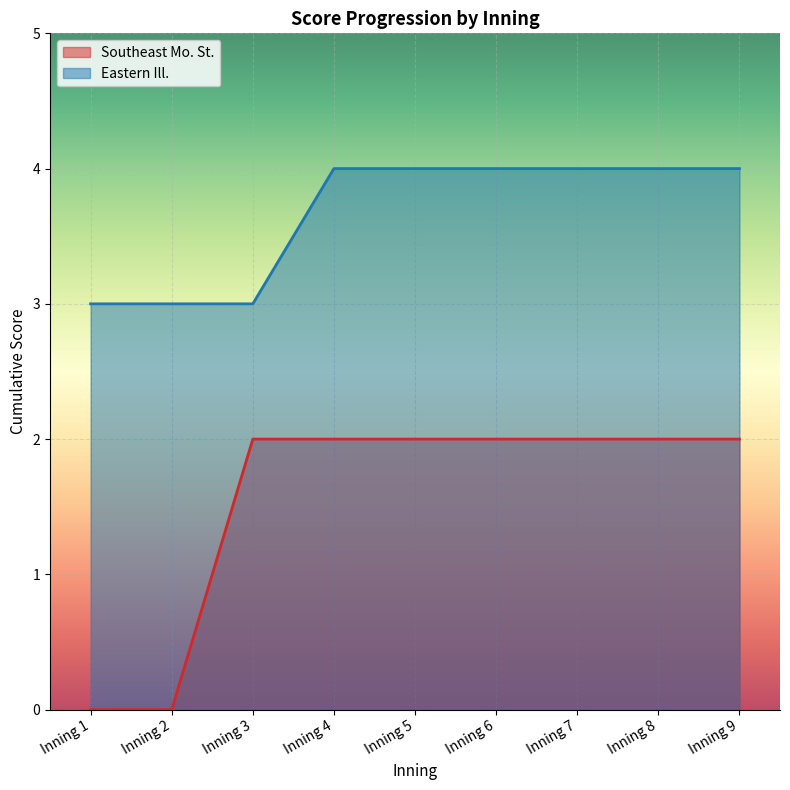

What is the sum of the Southeast Mo. St. values at Inning 5 and Inning 2?

2